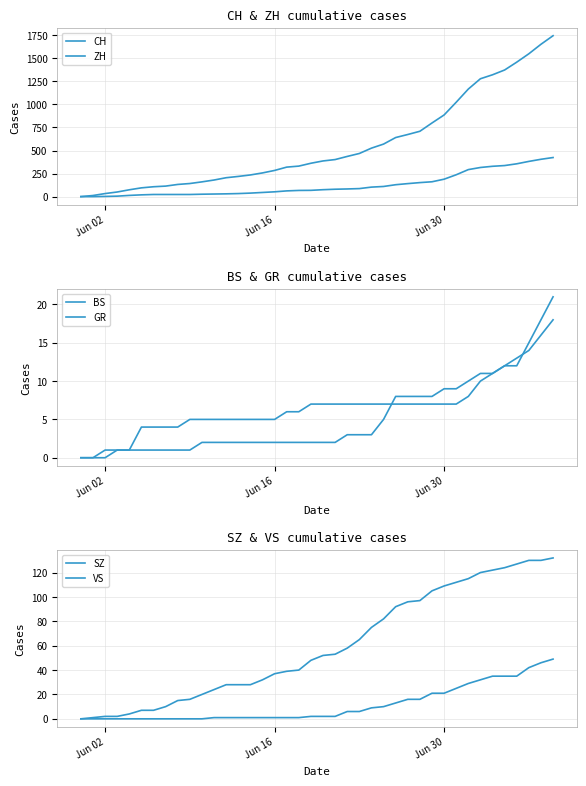

What is the label of the 17th point from the left?

Jun 16